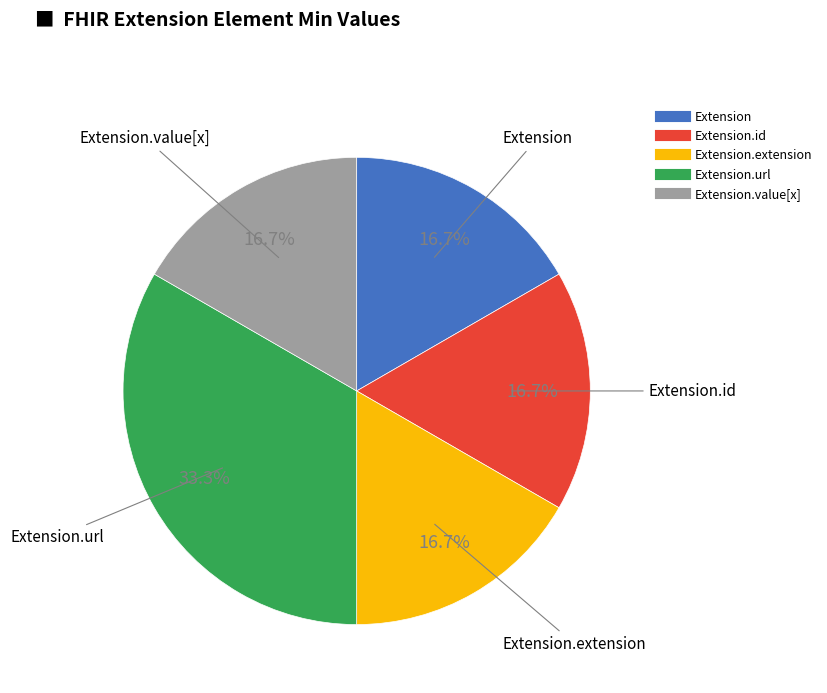

Does any single category account for the majority?

No